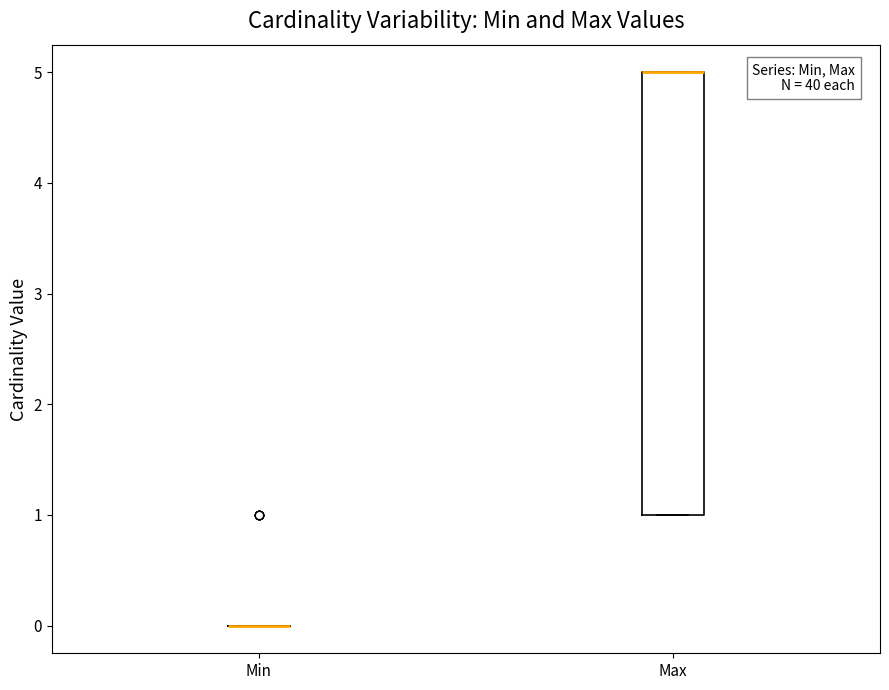

Which box is the tallest, from its lower edge to its upper edge?

Max